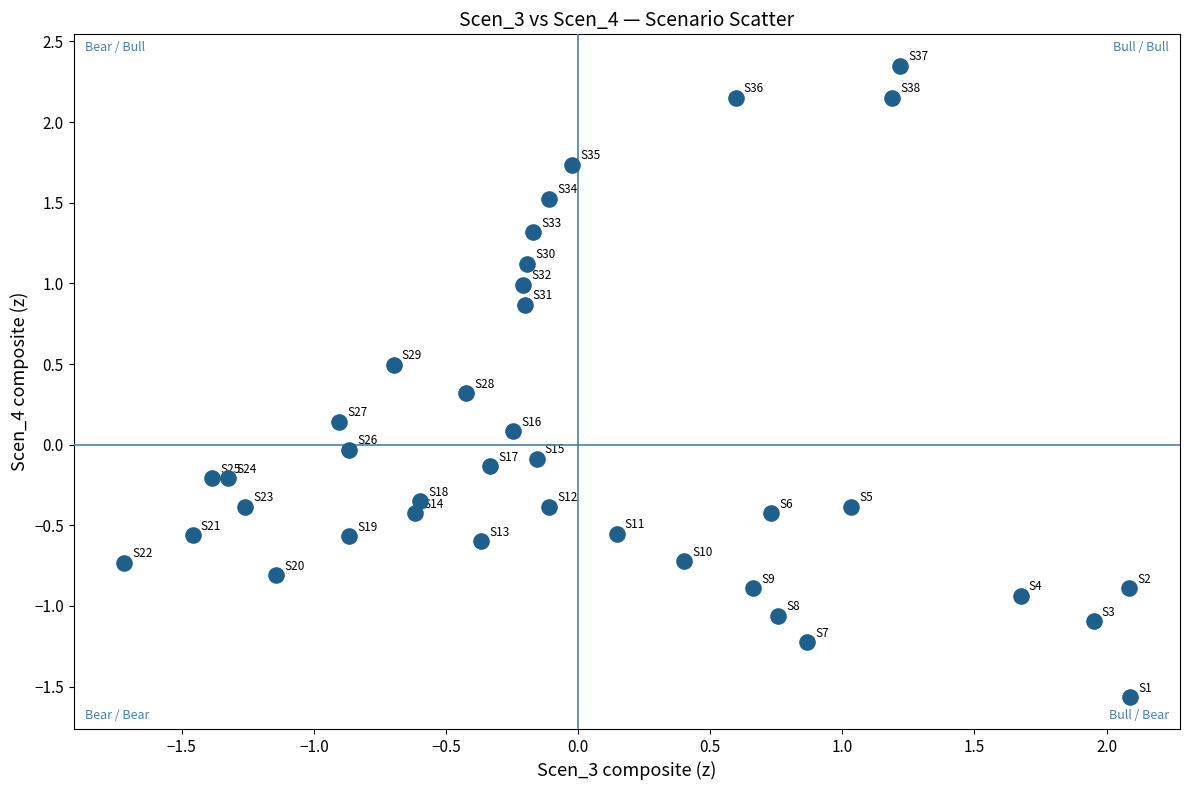

What is the range of X values (max minus min)?

3.8